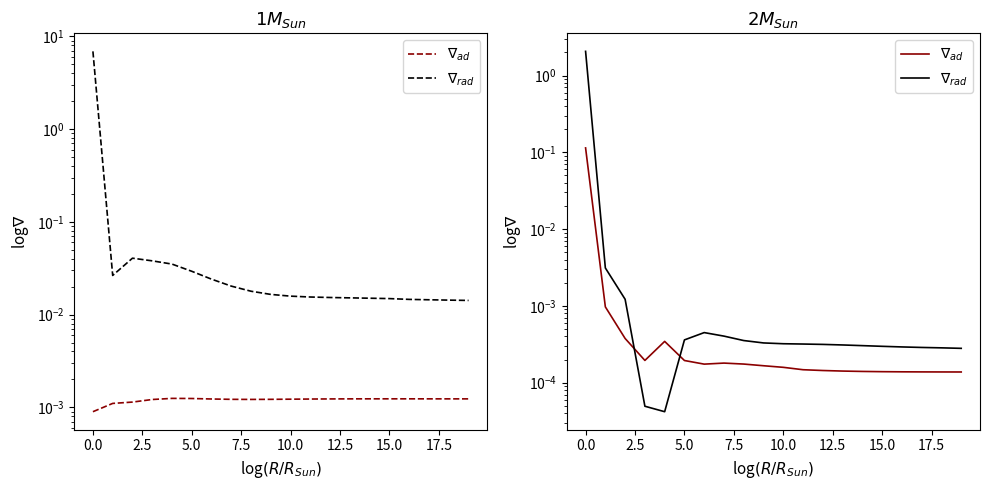

Which series has the largest total across all categories?

$\nabla_{rad}$